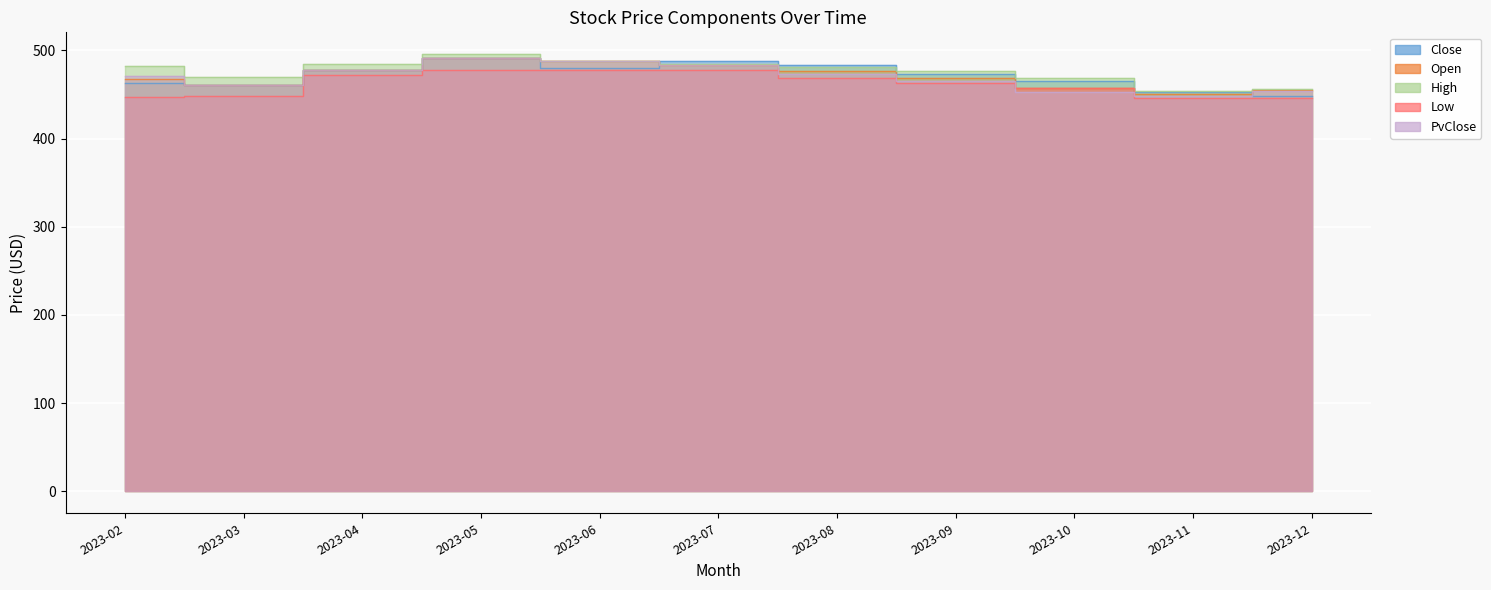

The value of PvClose at 2023-08 is 762.0. True or false?

False